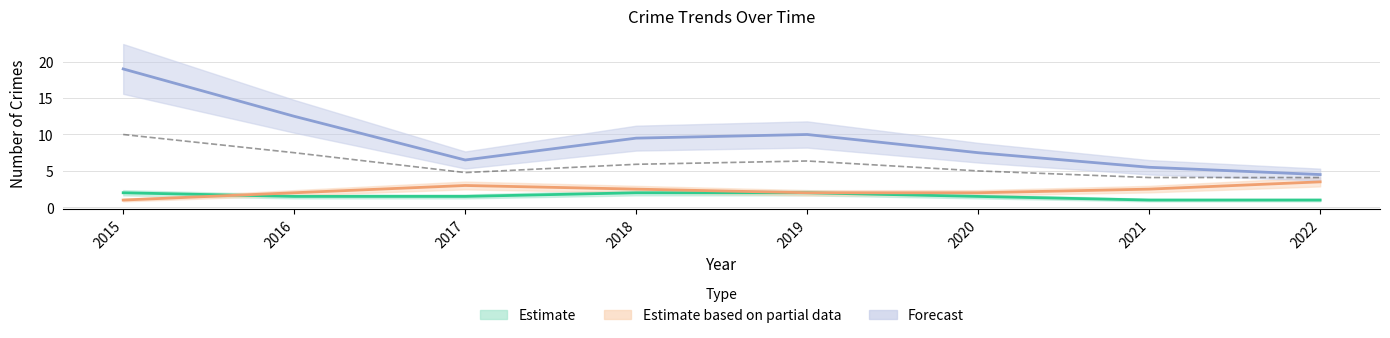

Where is the data nearest to the value 7?

2016